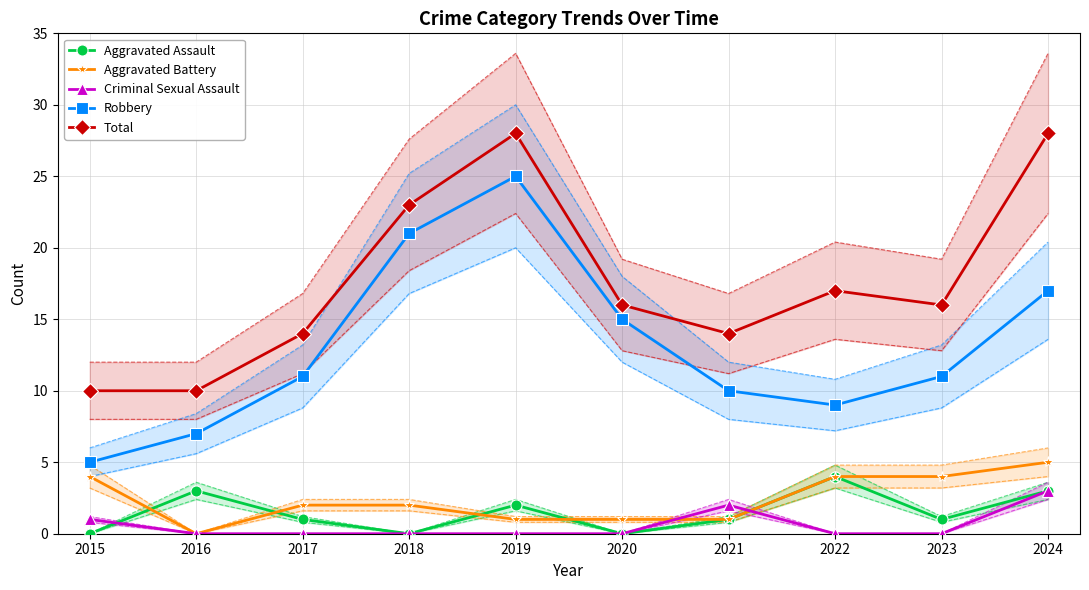

True or false: Aggravated Battery has a value of 4 at 2015.

True